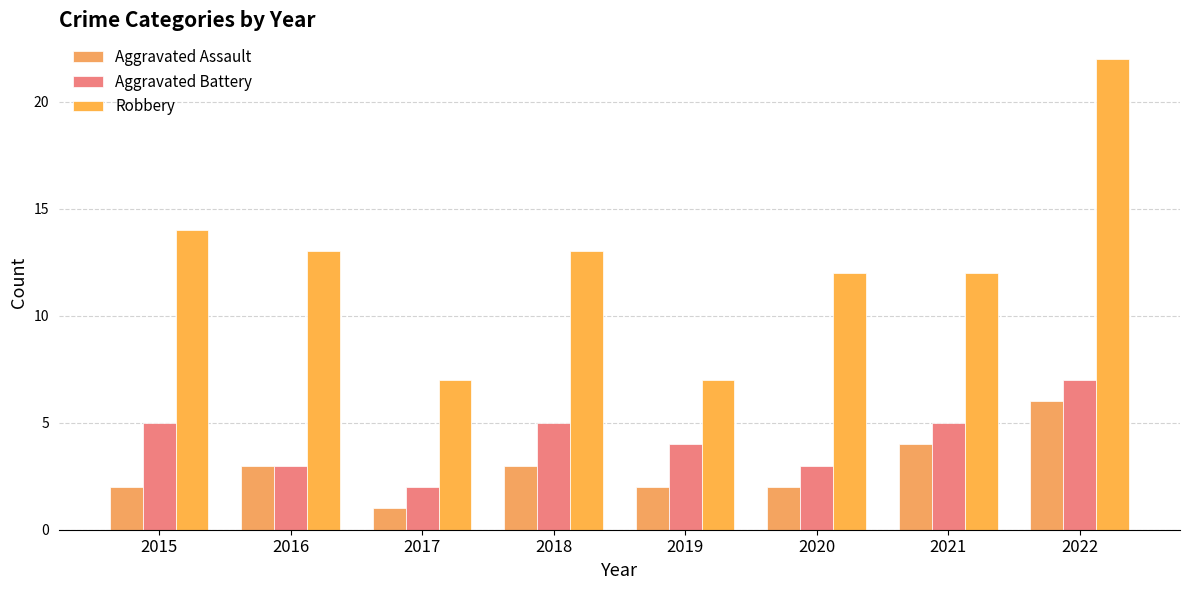

The value of Aggravated Battery at 2020 is 3. True or false?

True